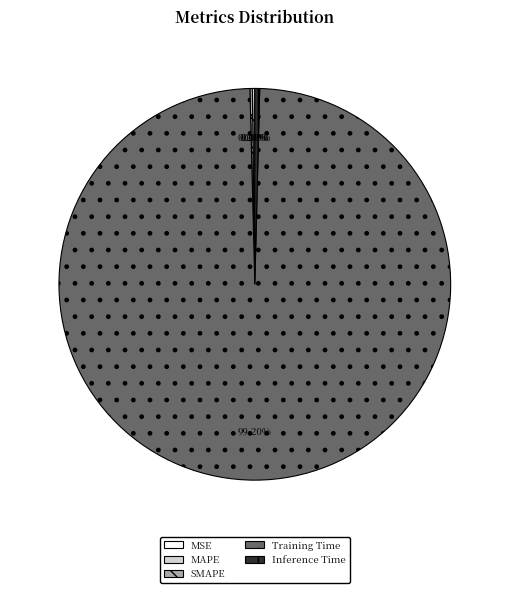

Which category has the biggest portion of the pie?

Training Time